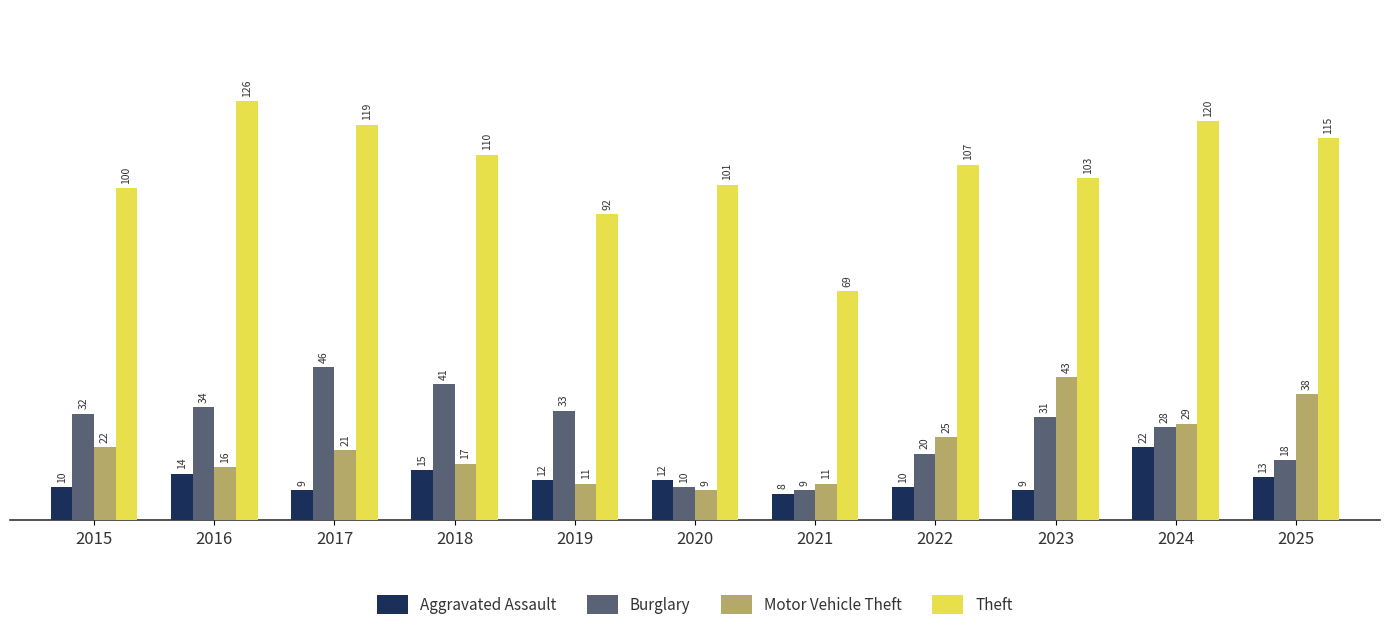

Rank the series by their maximum value, from highest to lowest.

Theft, Burglary, Motor Vehicle Theft, Aggravated Assault